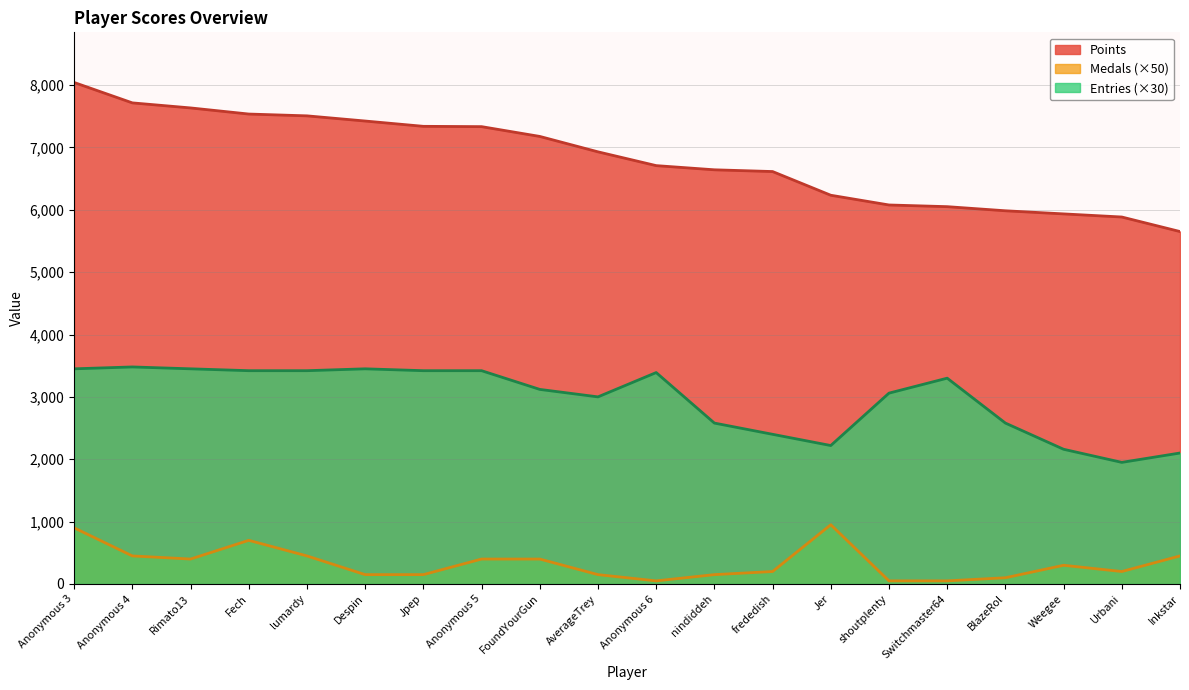

What is the difference between the Points values at Rimato13 and Inkstar?

1982